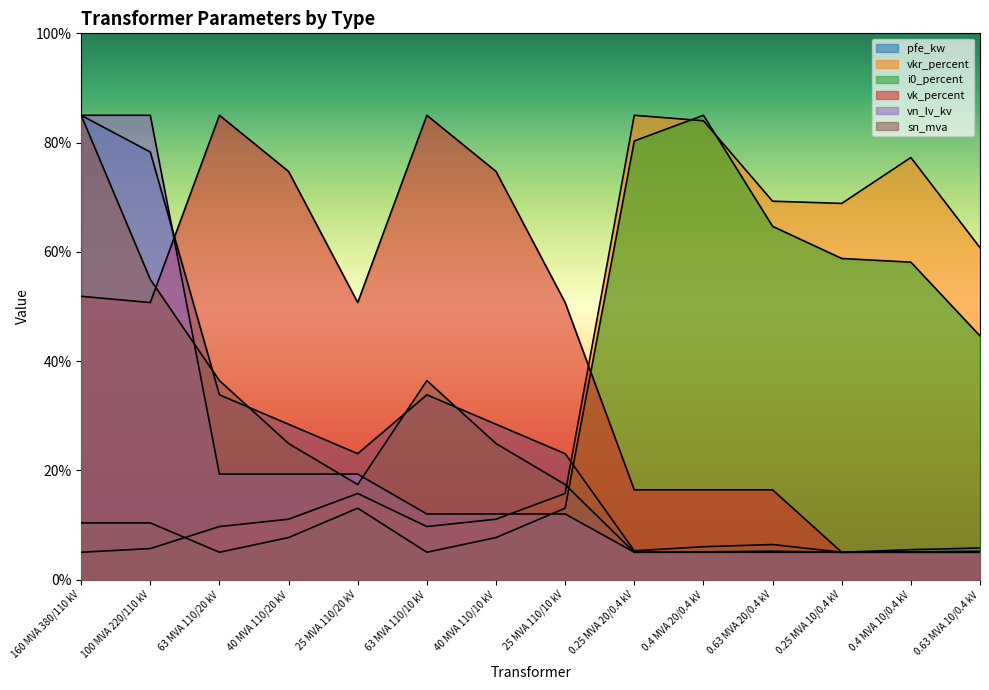

Which category has the lowest value in the pfe_kw series?

0.25 MVA 10/0.4 kV